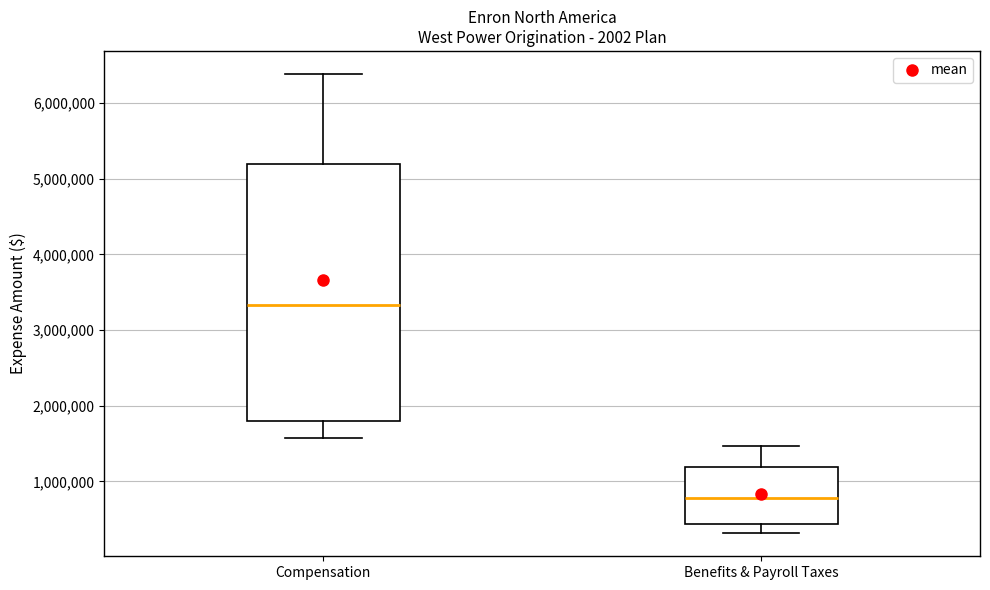

Which box has the highest median line?

Compensation